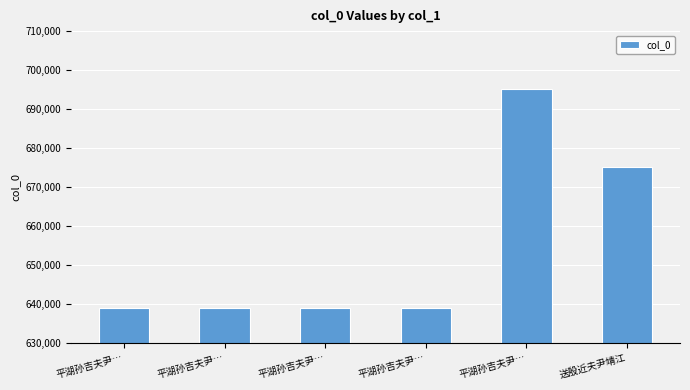

Where is the data nearest to the value 667059?

送殷近夫尹靖江